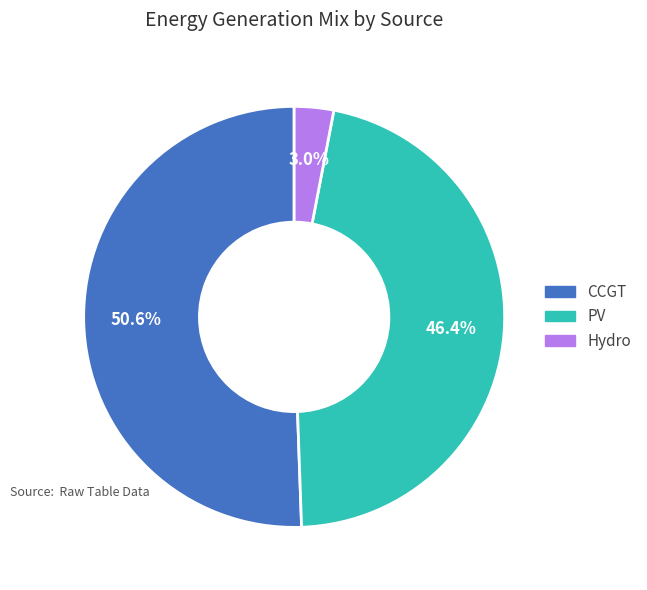

What is the smallest slice in the pie chart?

Hydro